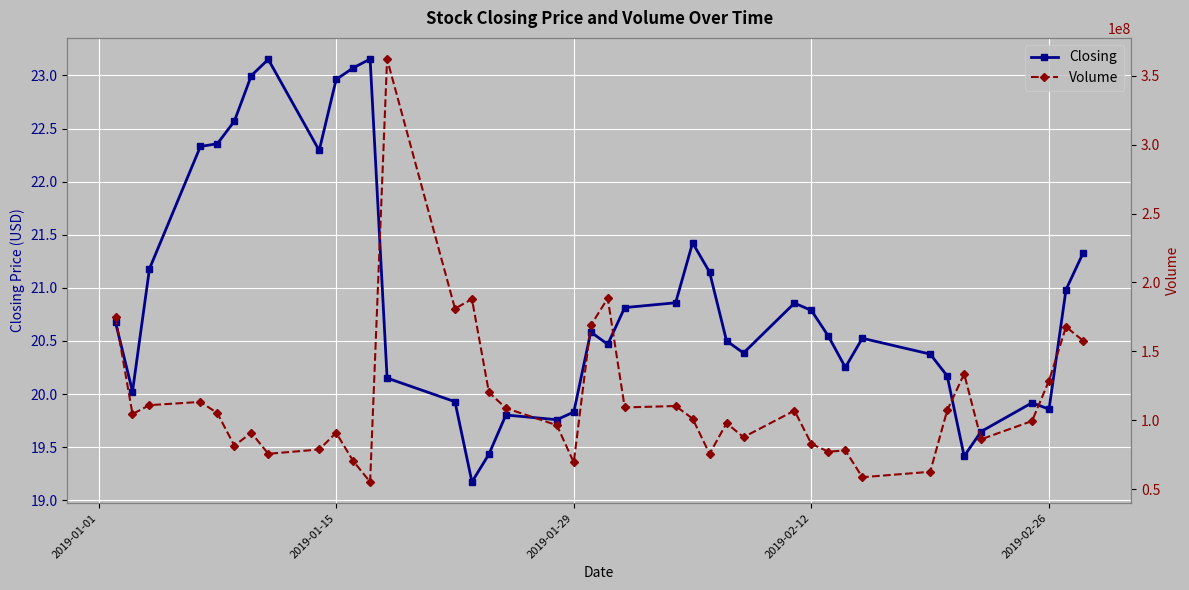

Is it true that Closing equals 19.8 at 2019-01-29?

True